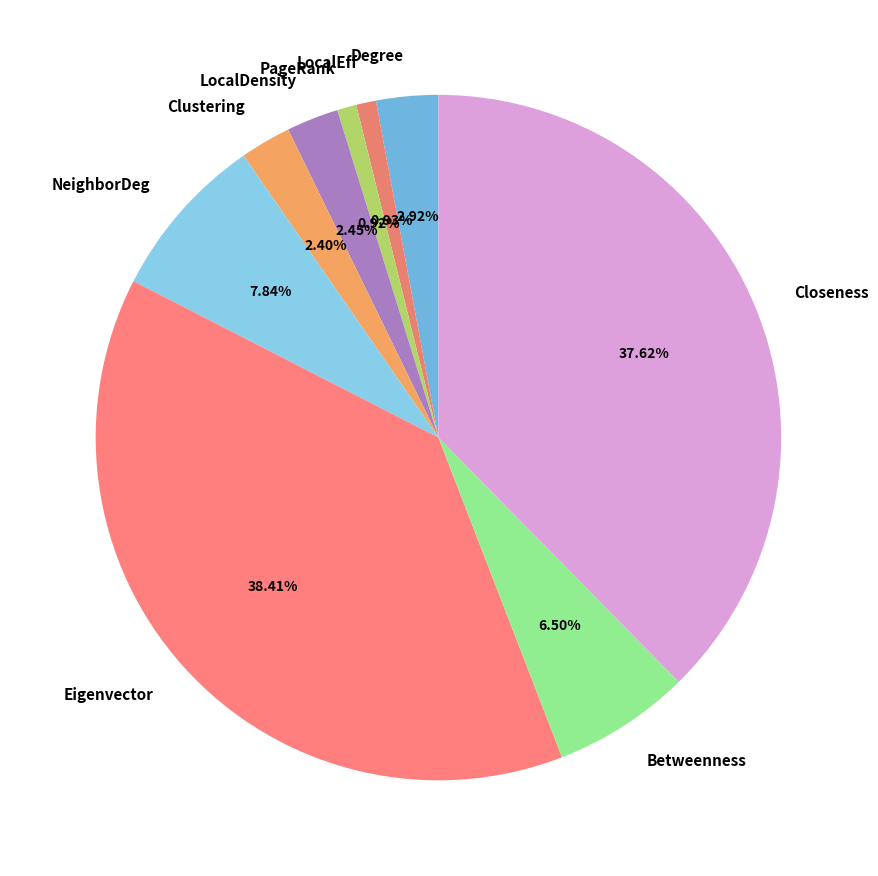

Combined, do Degree and LocalEff account for over 50%?

No